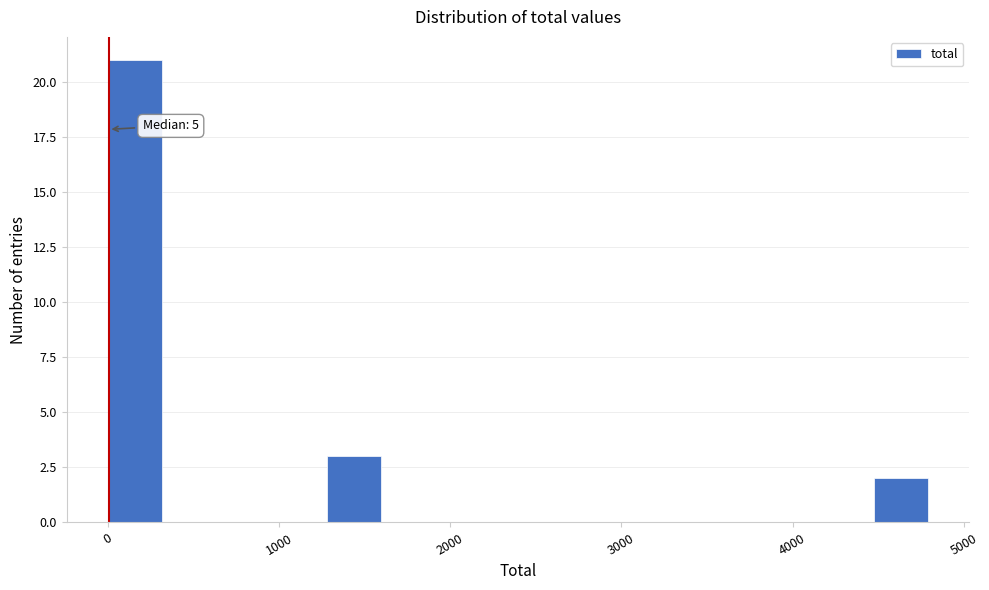

Around what value on the x-axis is the tallest bar? Give the approximate position of its centre, as read against the axis.

200